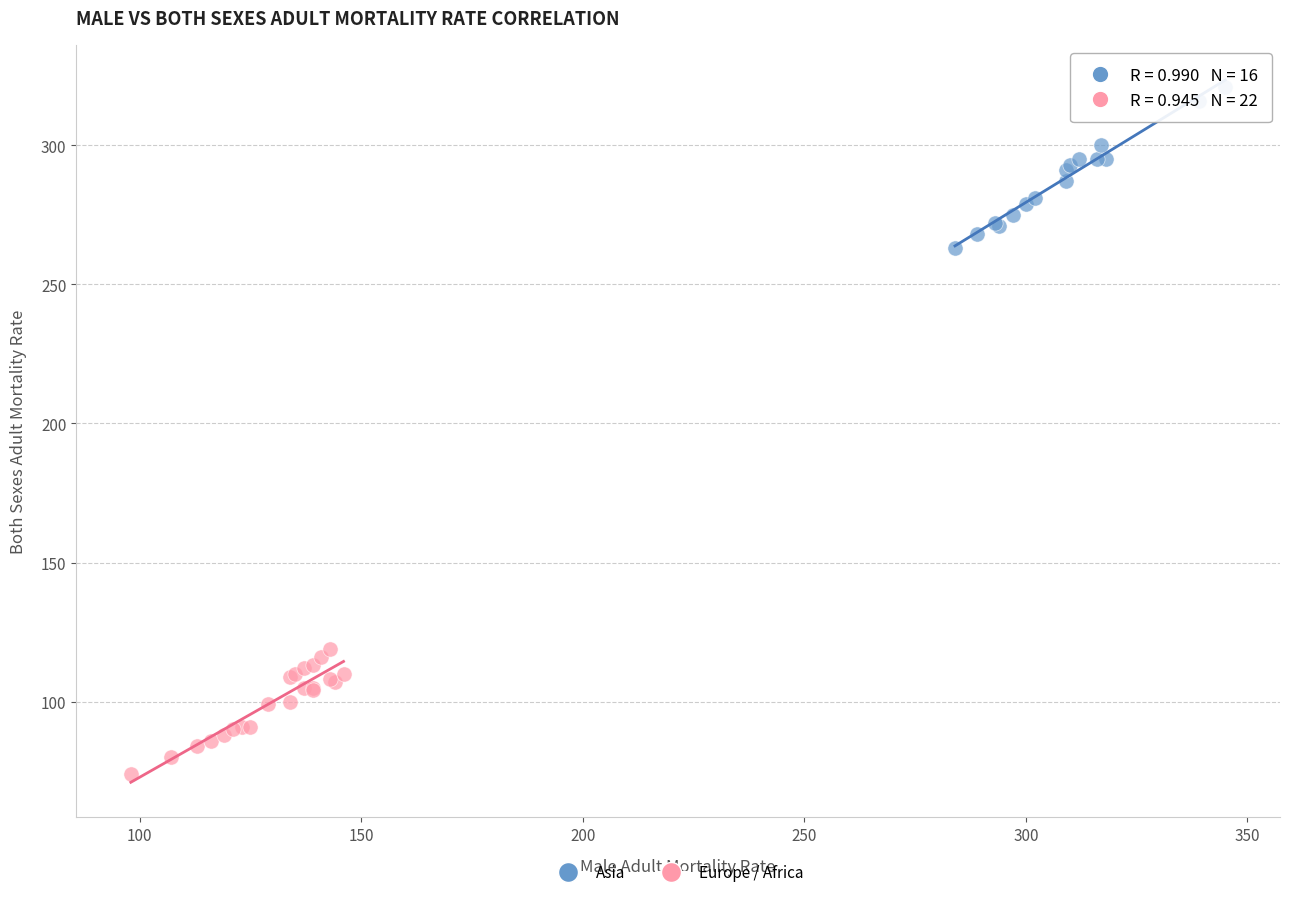

What are all the series names shown in the legend?

Asia, Europe / Africa